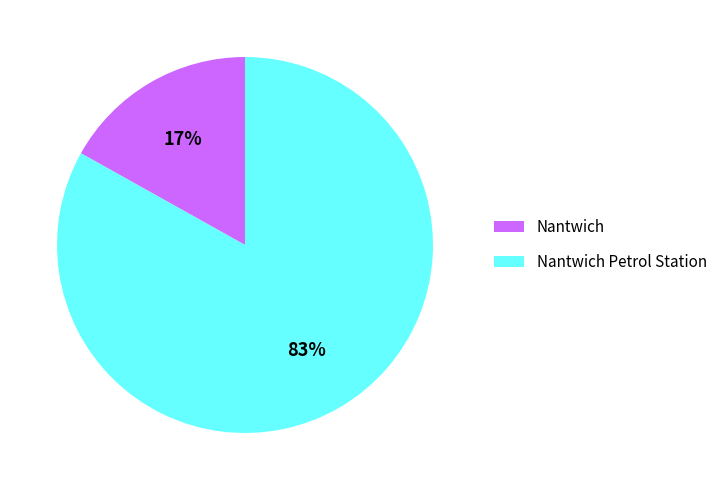

Which category has the smallest portion of the pie?

Nantwich